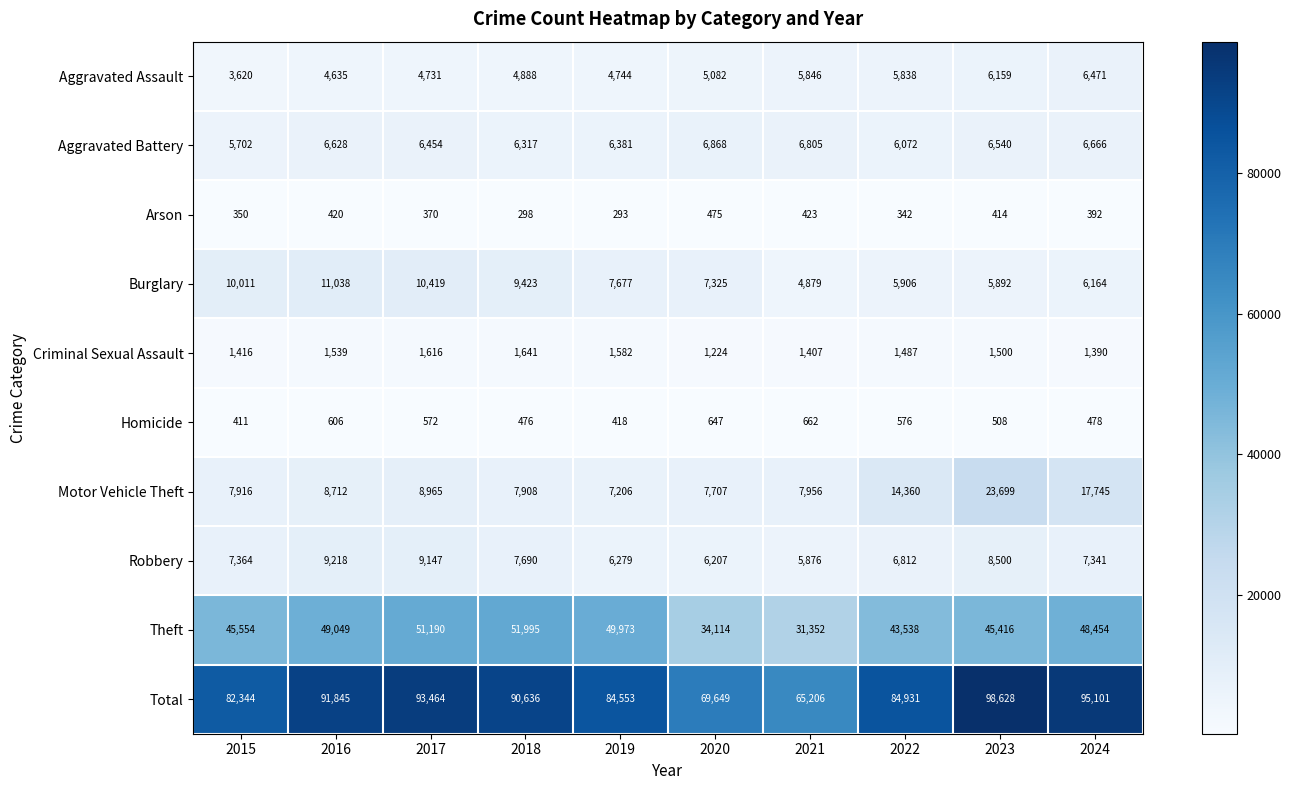

What is the spread (max minus min) of values at 2021?

64783